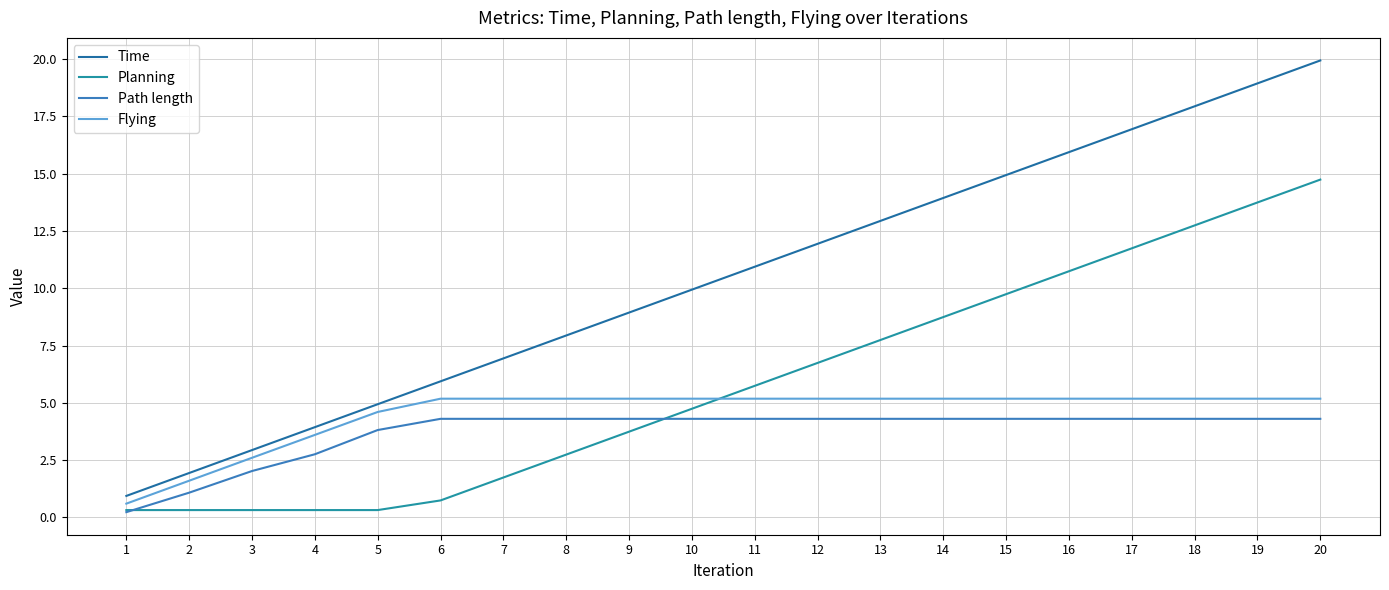

Reading right to left, list all the values displayed in this chart.

Time: 19.9	18.9	17.9	16.9	15.9	14.9	13.9	12.9	11.9	10.9	9.9	8.9	7.9	6.9	5.9	4.9	3.9	2.9	1.9	0.9
Planning: 14.7	13.7	12.7	11.7	10.7	9.7	8.7	7.7	6.7	5.7	4.7	3.7	2.7	1.7	0.7	0.3	0.3	0.3	0.3	0.3
Path length: 4.3	4.3	4.3	4.3	4.3	4.3	4.3	4.3	4.3	4.3	4.3	4.3	4.3	4.3	4.3	3.8	2.8	2.0	1.1	0.2
Flying: 5.2	5.2	5.2	5.2	5.2	5.2	5.2	5.2	5.2	5.2	5.2	5.2	5.2	5.2	5.2	4.6	3.6	2.6	1.6	0.6